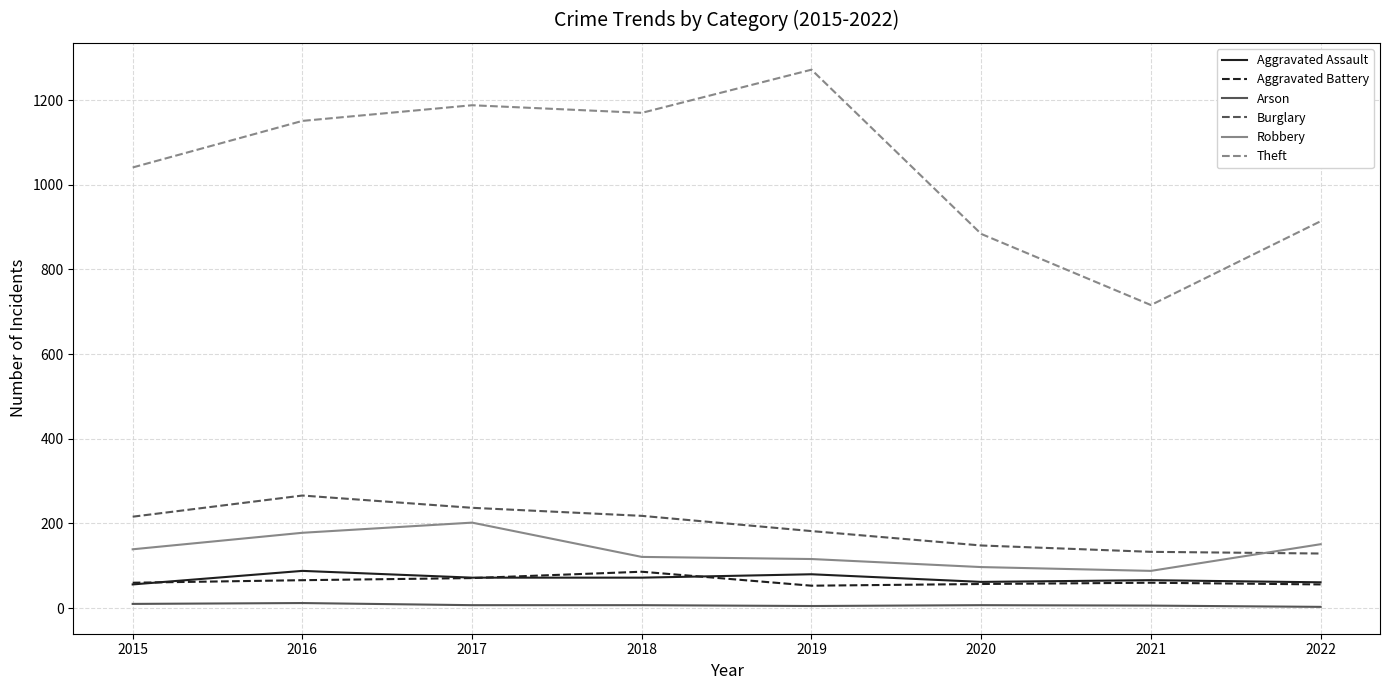

Which series has the widest spread of values?

Theft